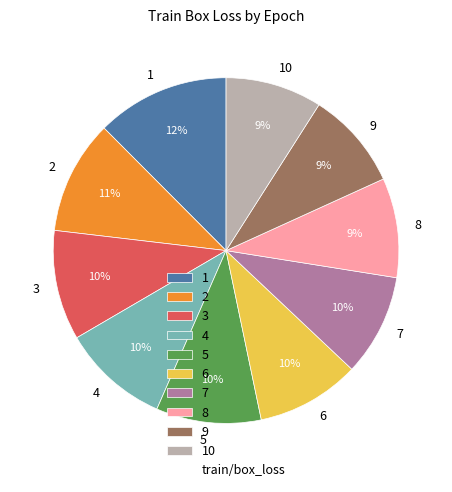

What is the ratio of the value at 3 to the value at 10?

1.1